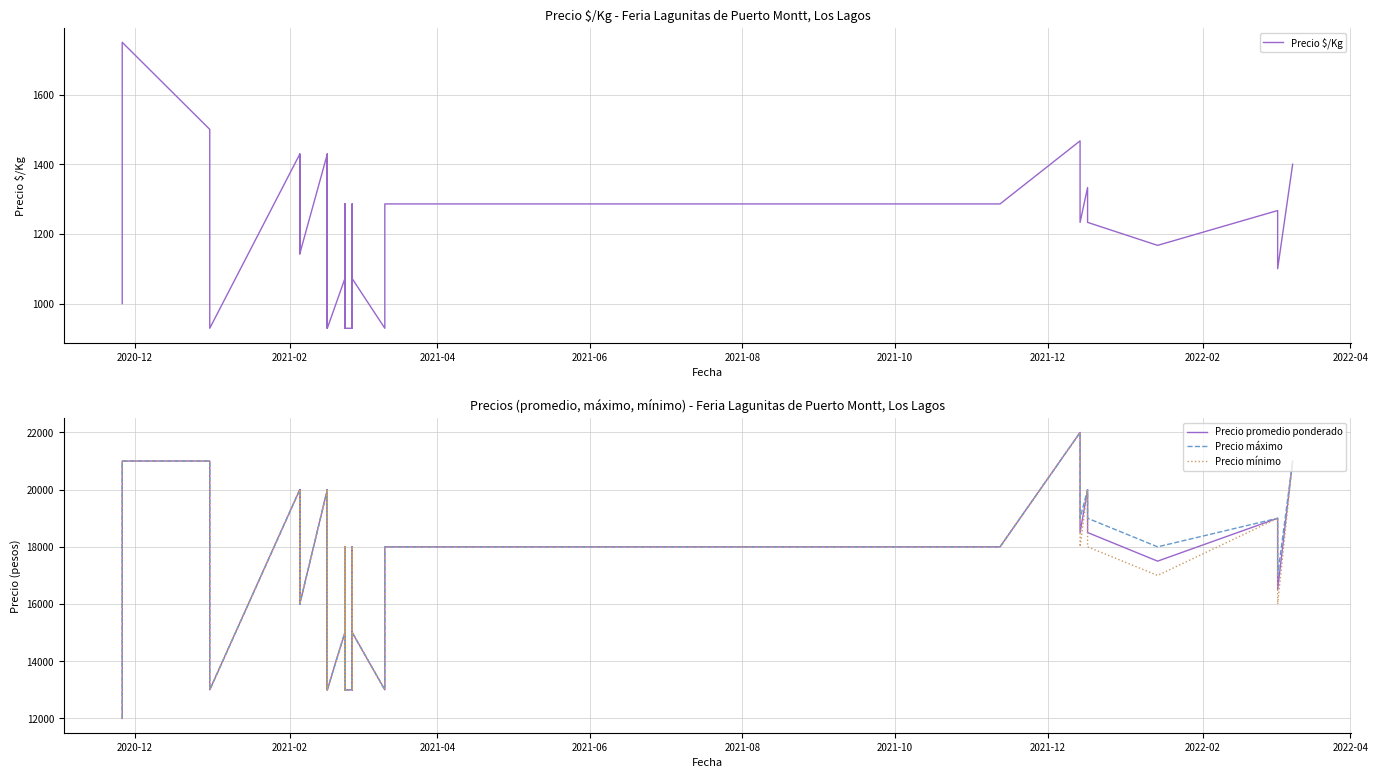

True or false: Precio promedio ponderado and Precio máximo intersect in this chart.

False